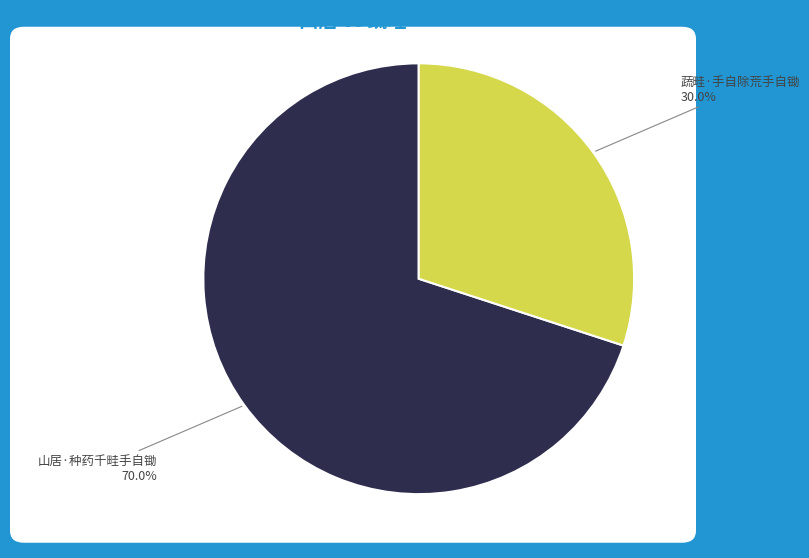

Does 蔬畦·手自除荒手自锄 represent more than half of the total?

No